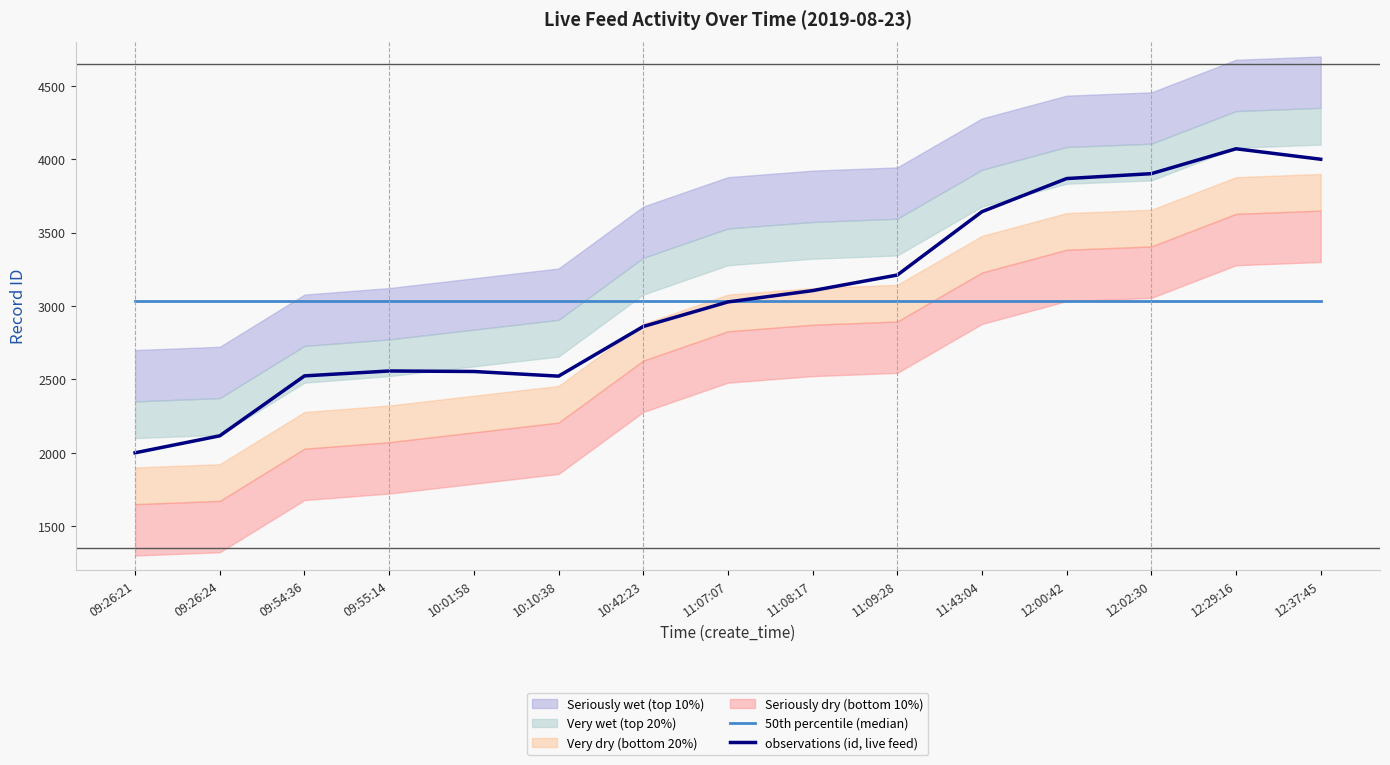

At how many categories does at least one series exceed 3780?

4